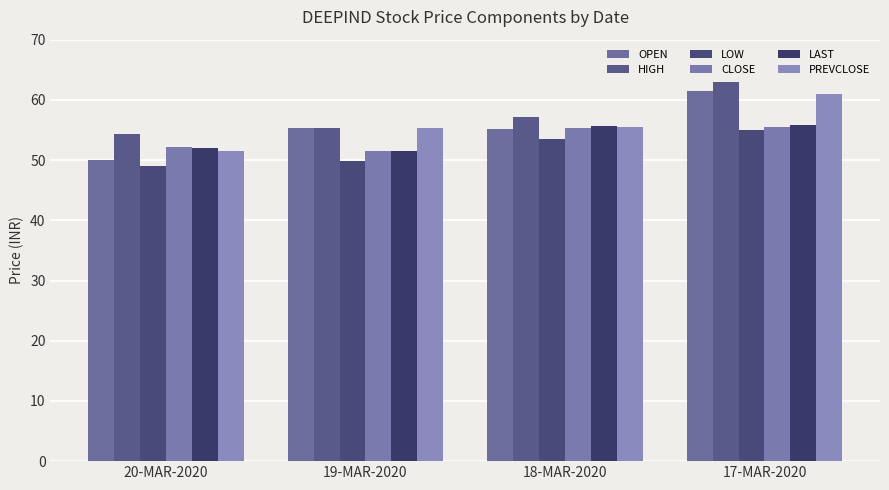

What is the smallest value displayed?

49.0